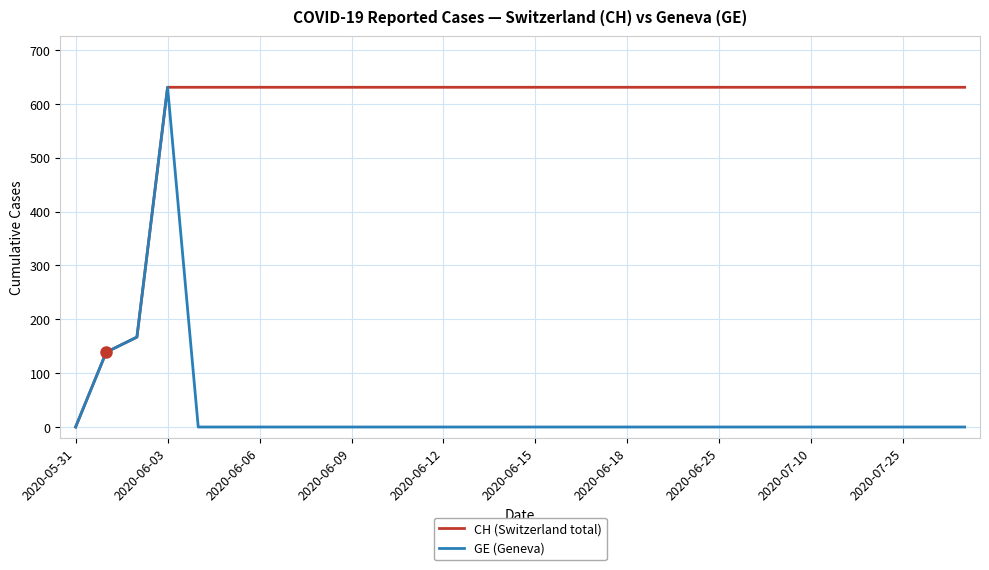

Which series has the largest total across all categories?

CH (Switzerland total)